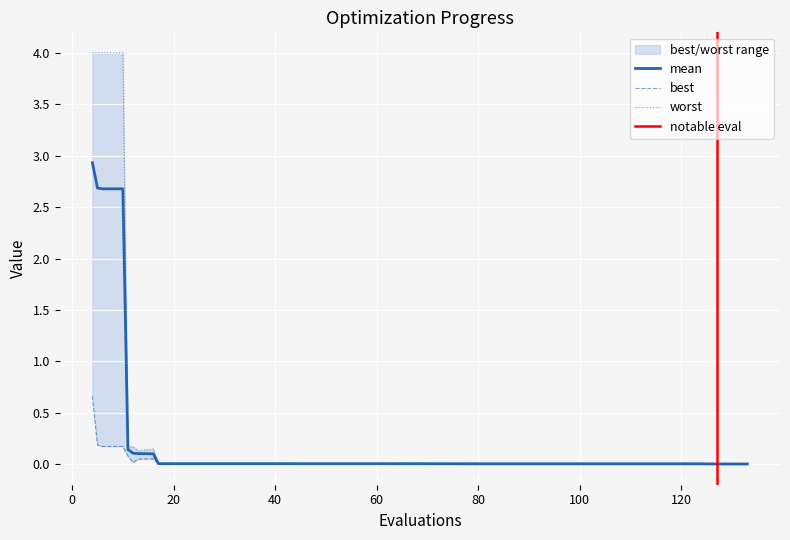

Which has a higher value, 131 or 41?

41